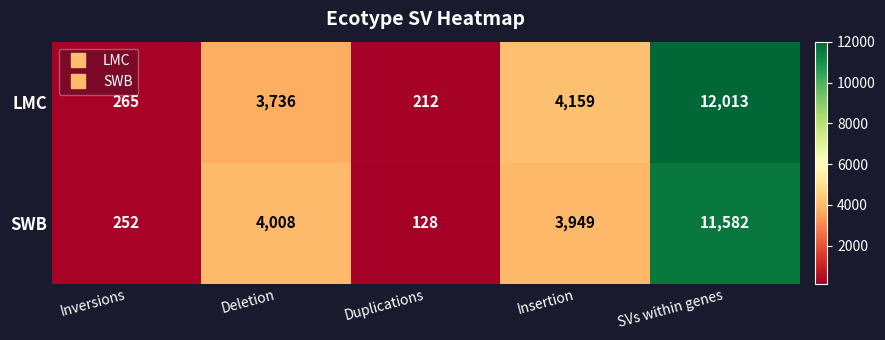

What value does the LMC series have at Deletion?

3736